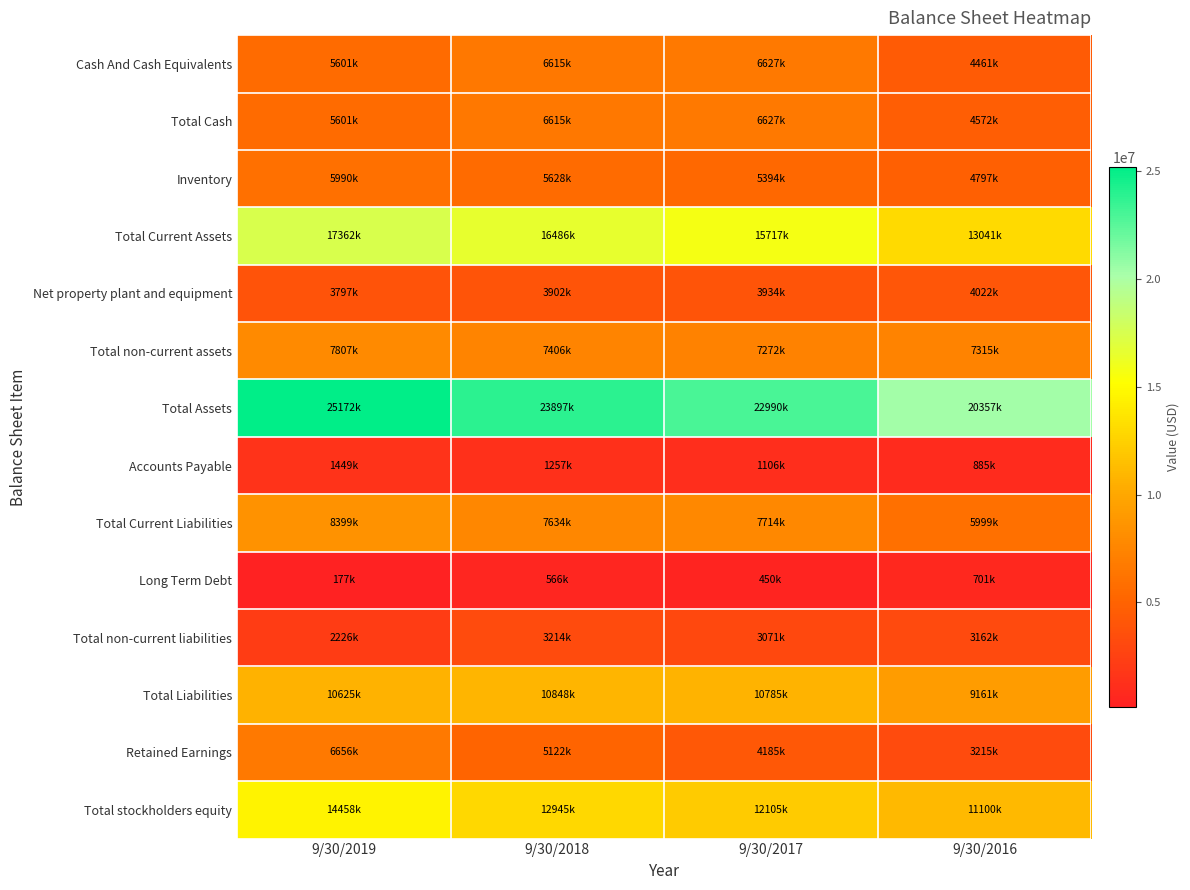

Between 9/30/2019 and 9/30/2016, which is larger?

9/30/2019